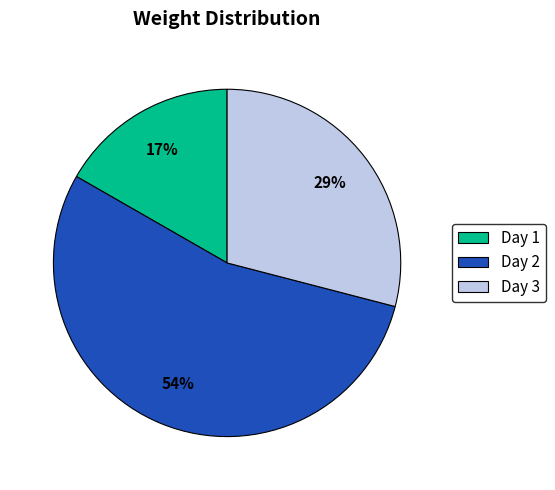

To the nearest percent, what is the average slice percentage?

33%